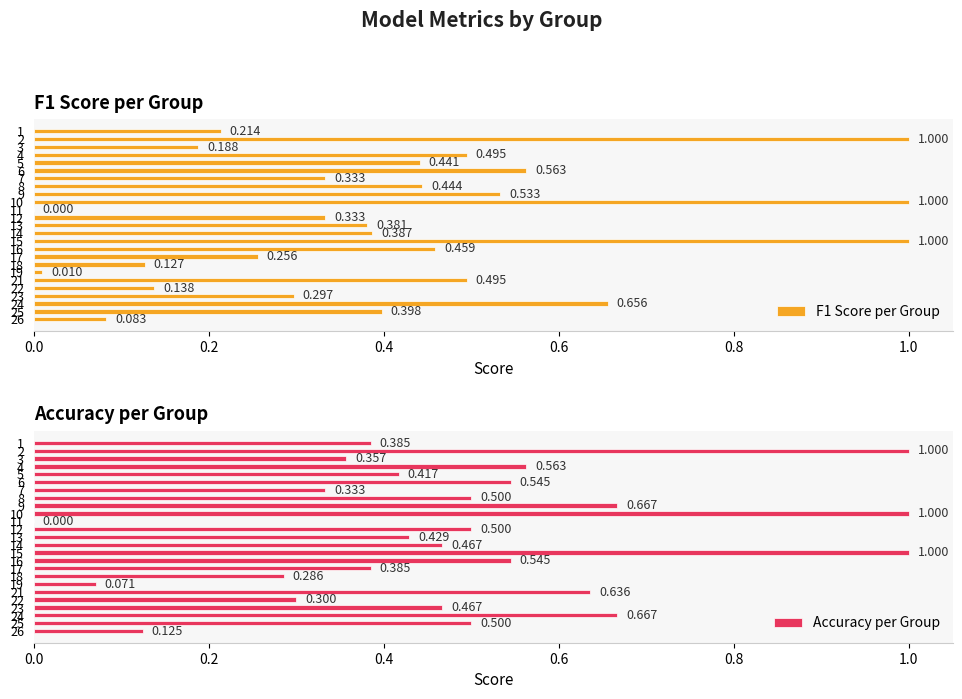

How many categories are shown in the chart?

25